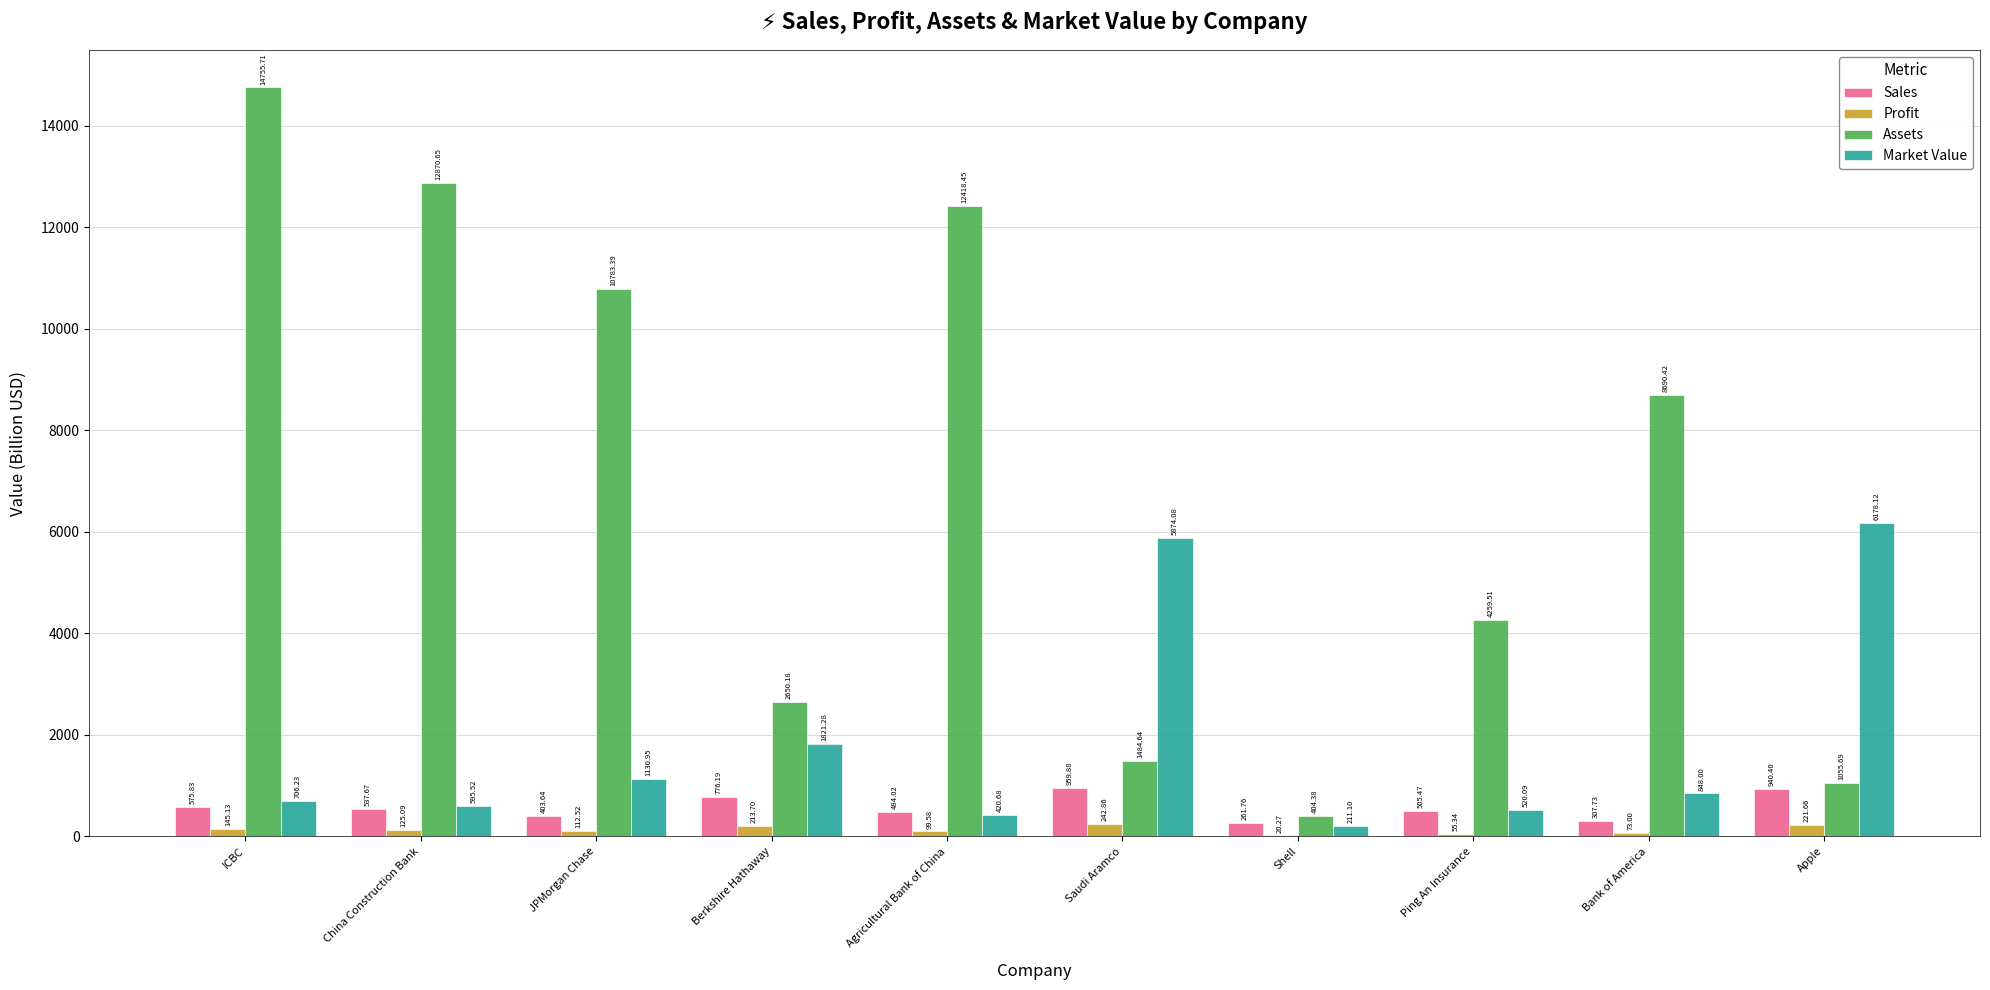

What is the sum of the Profit values at Apple and Saudi Aramco?

464.5